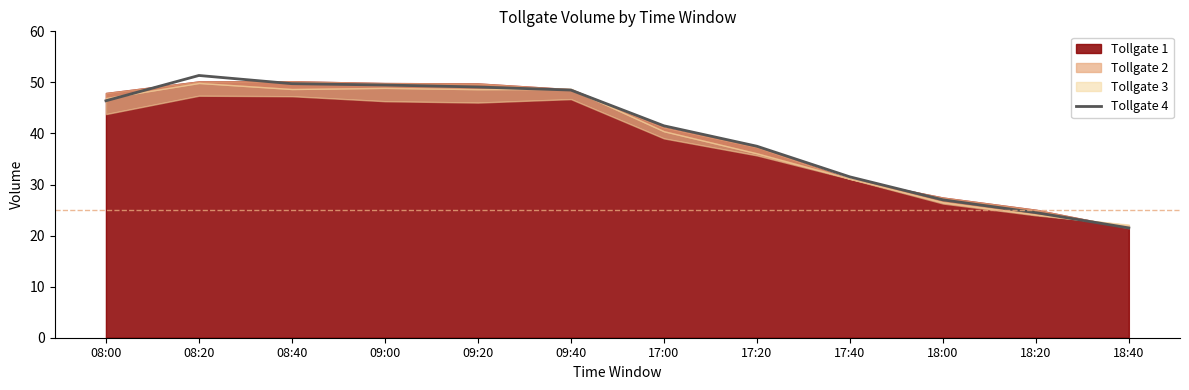

Where does the data first go above 46?

08:00